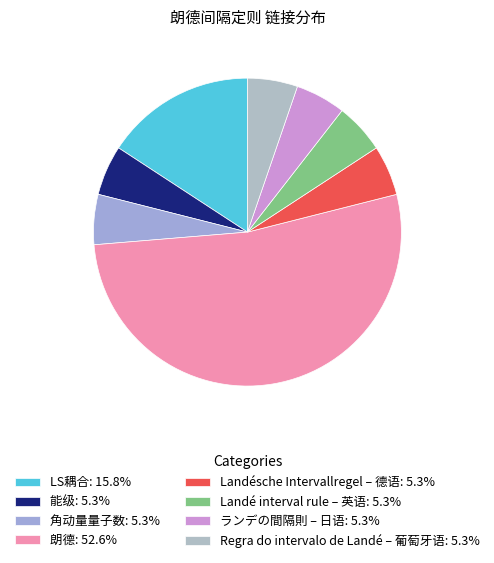

Does any single category account for the majority?

Yes